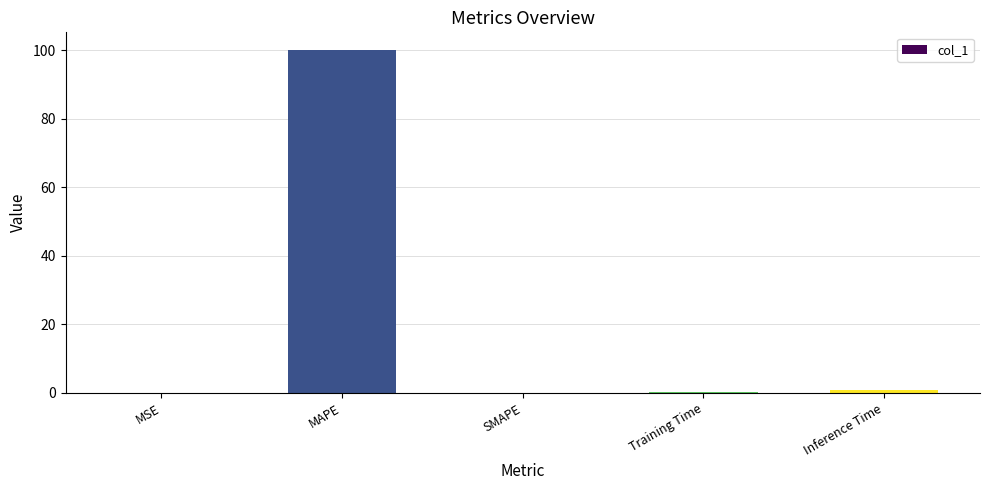

Are the bars horizontal?

No